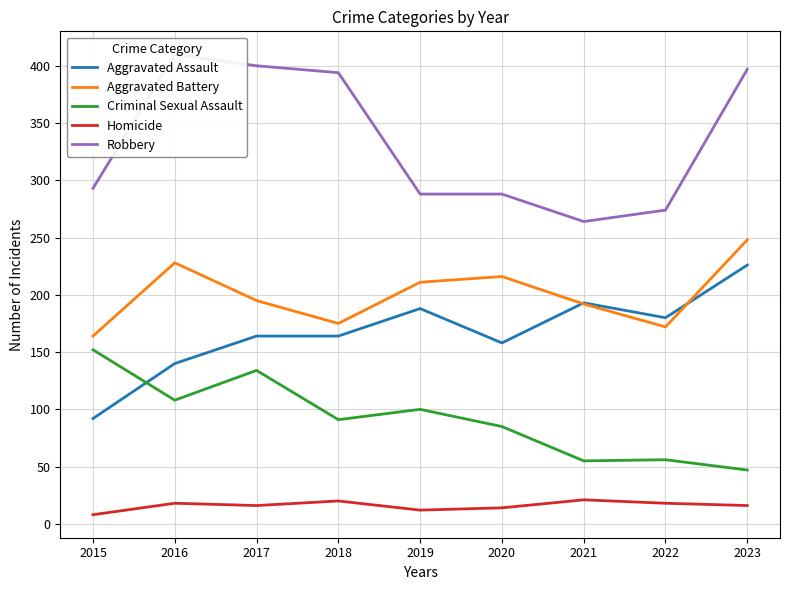

At how many categories does at least one series exceed 375?

4